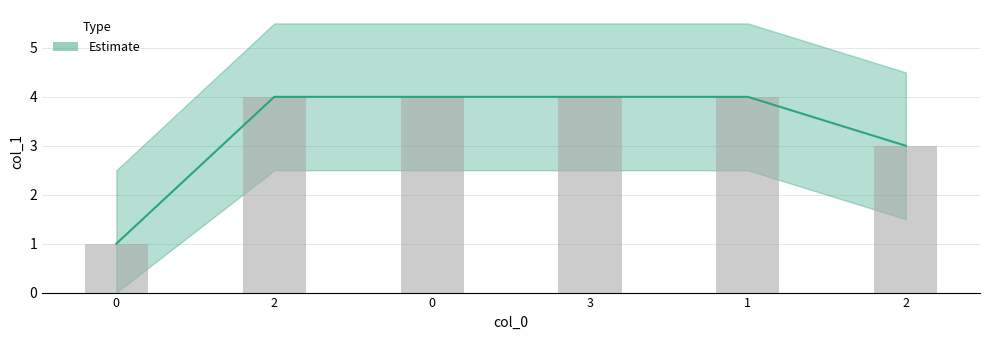

List the labels in order of value, smallest first.

0, 2, 2, 0, 3, 1